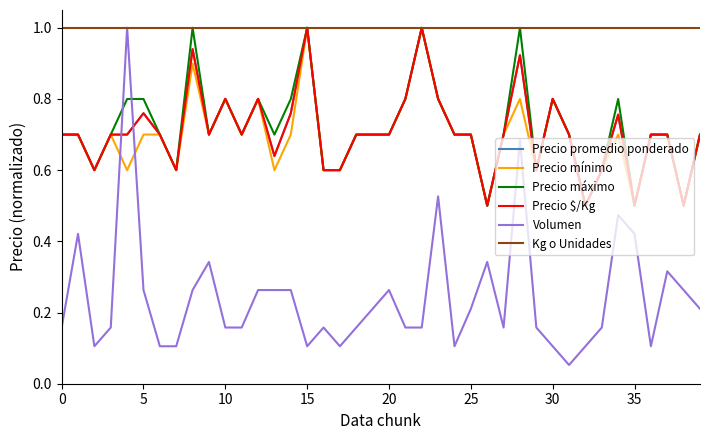

Which series has the largest total across all categories?

Kg o Unidades